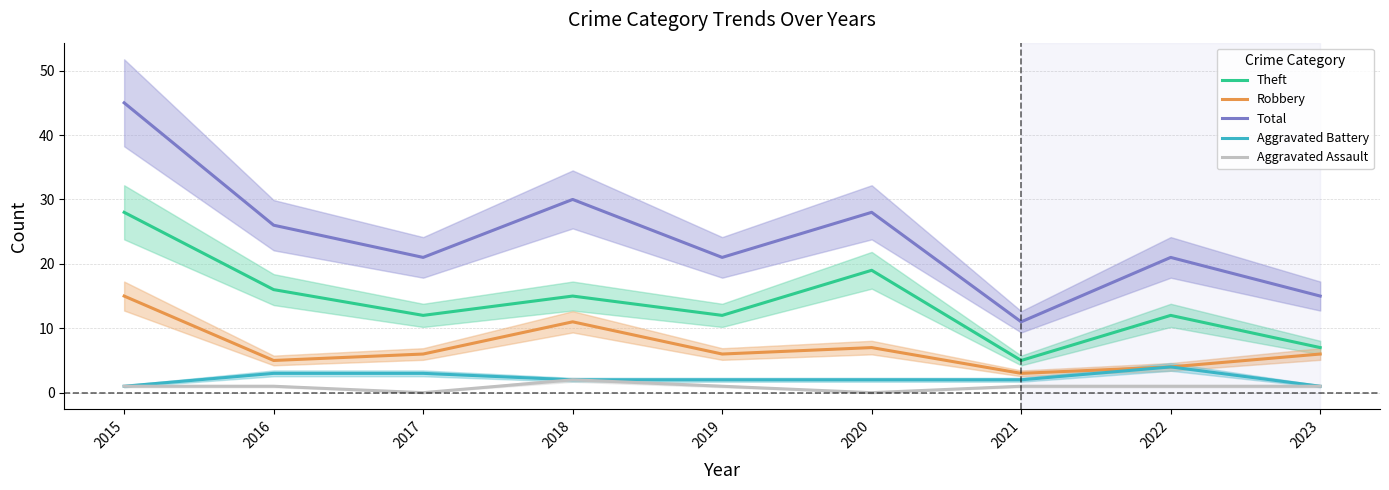

Between 2015 and 2019, which series saw the biggest shift?

Total